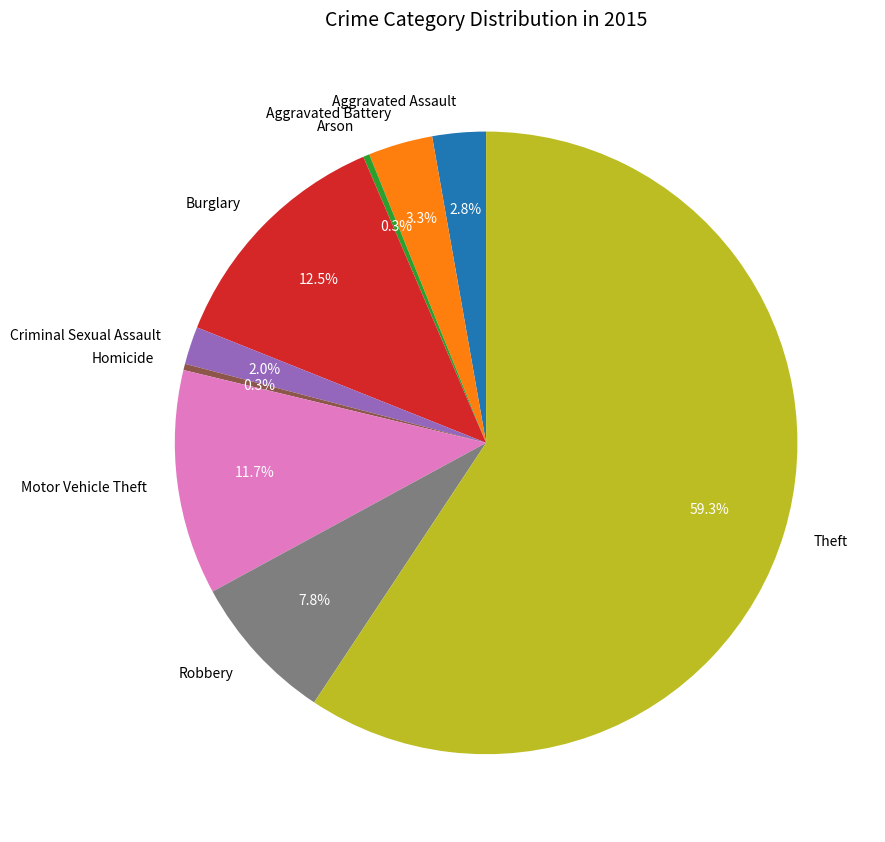

To the nearest percent, what portion does Aggravated Battery represent?

3%